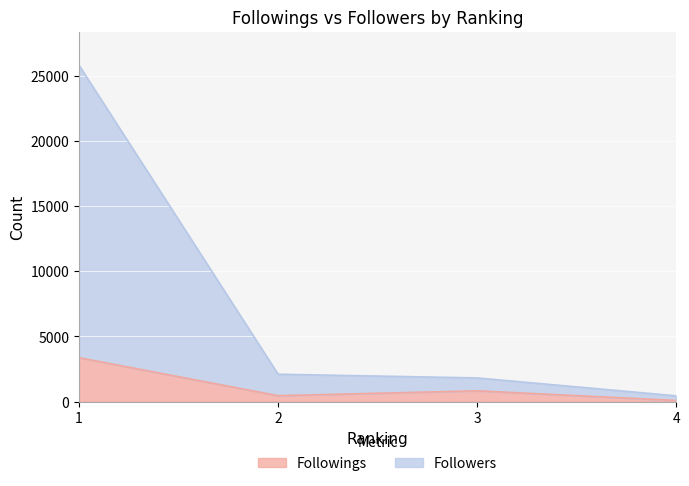

What are all the series names shown in the legend?

Followings, Followers